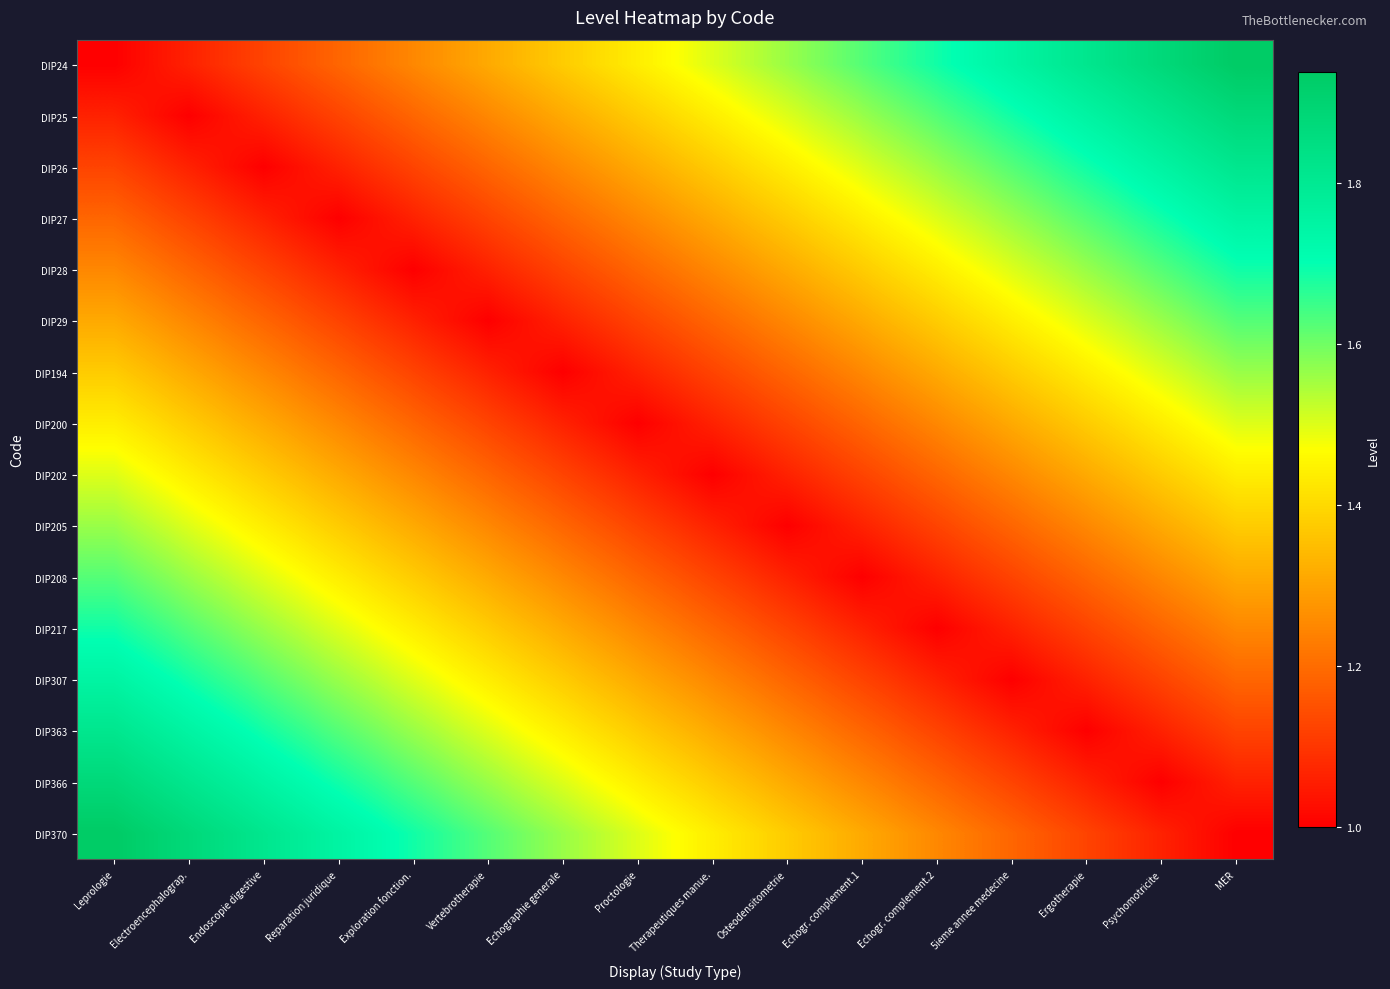

Rank the series by their maximum value, from lowest to highest.

DIP200, DIP202, DIP194, DIP205, DIP29, DIP208, DIP28, DIP217, DIP27, DIP307, DIP26, DIP363, DIP25, DIP366, DIP24, DIP370